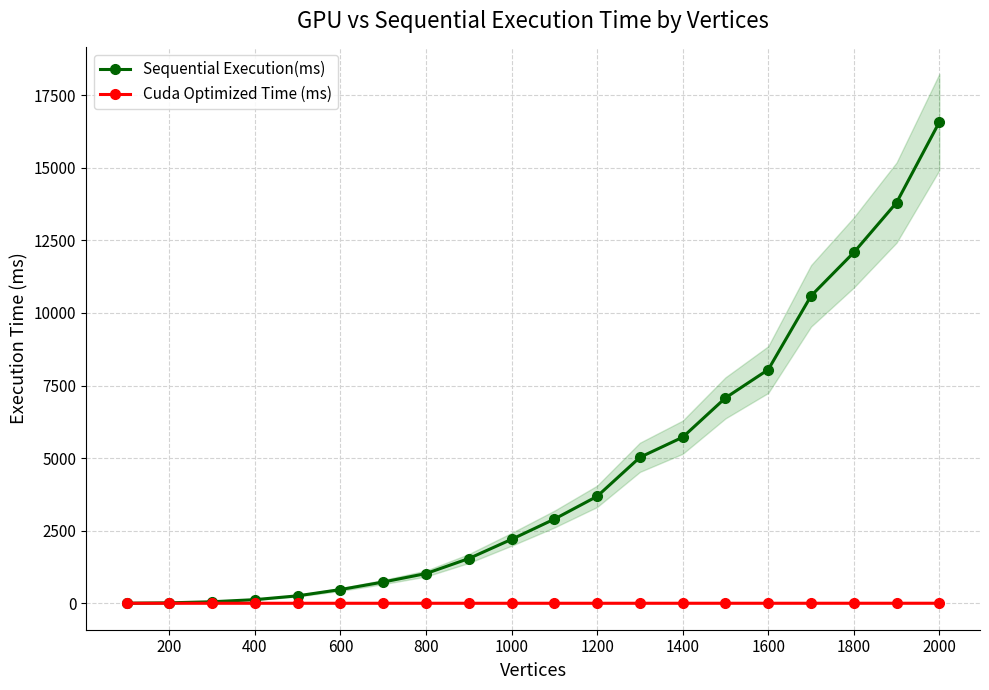

Reading left to right, what are all the values shown in this chart?

Sequential Execution(ms): 2.1	14.5	52.1	124.6	256.4	472.2	732.2	1023.3	1540.6	2202.5	2898.9	3683.7	5027.6	5719.9	7074.8	8048.6	10587.8	12083.3	13802.2	16576.5
Cuda Optimized Time (ms): 0.4	0.3	0.3	0.3	0.3	0.3	0.3	0.4	0.3	0.3	0.4	0.4	0.5	0.6	0.7	0.7	0.8	0.9	1.0	1.1